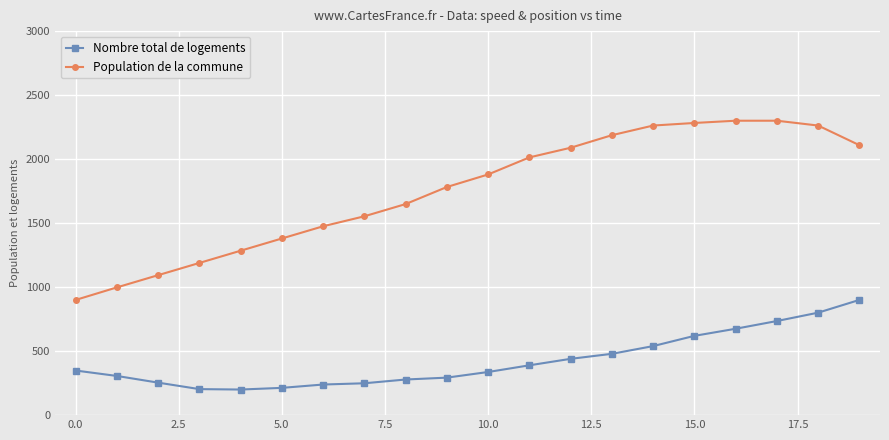

How many data points in Nombre total de logements are less than 348?

10